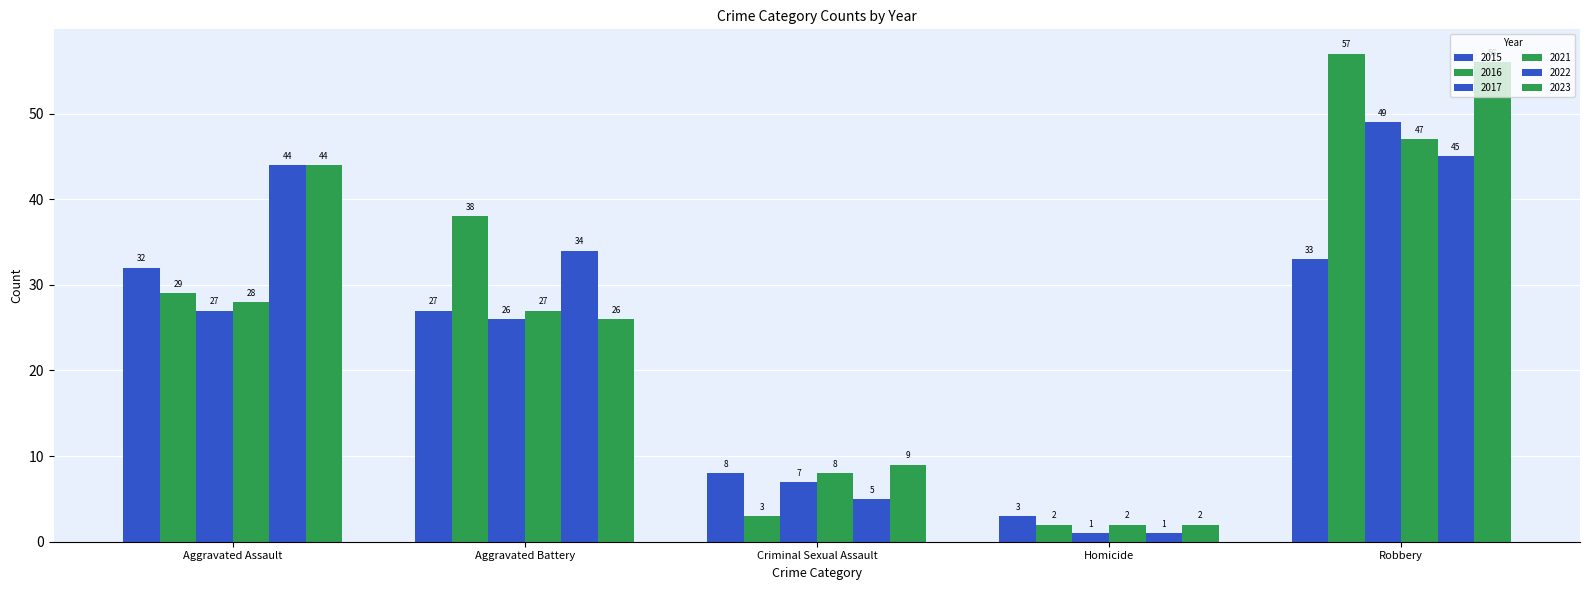

List the series in order of their peak value, highest first.

2016, 2023, 2017, 2021, 2022, 2015